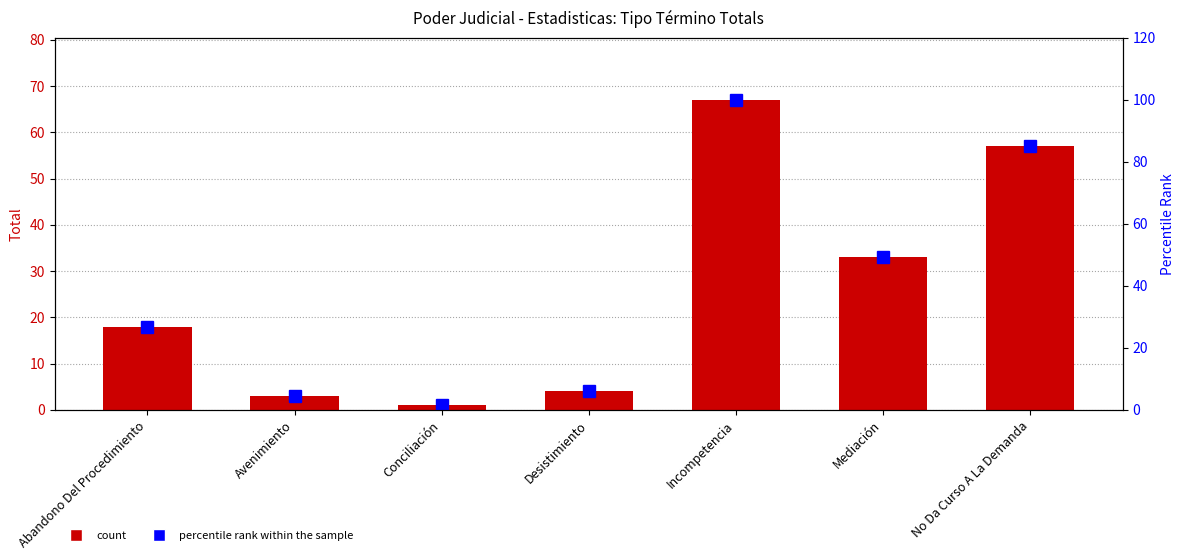

Does the chart contain stacked bars?

No